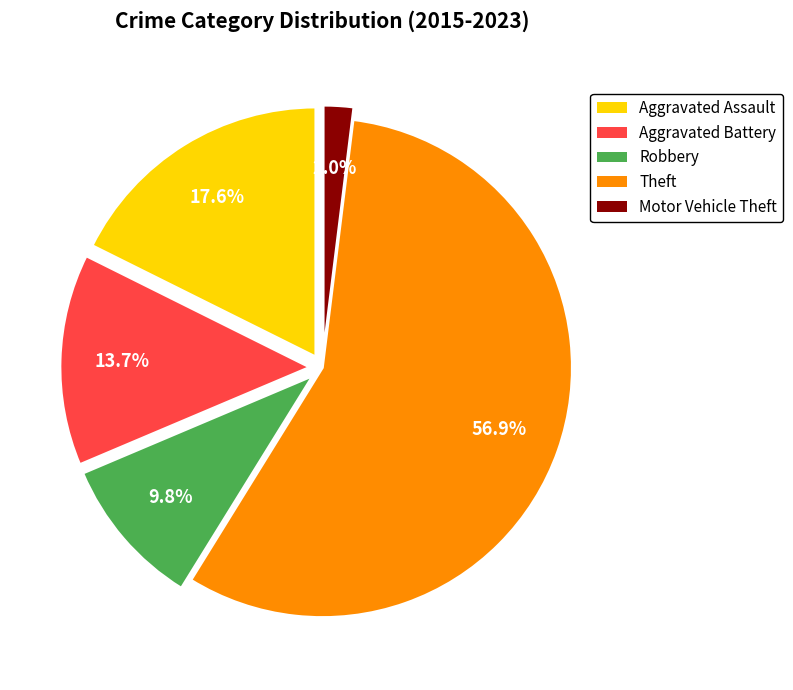

Which category has the biggest portion of the pie?

Theft